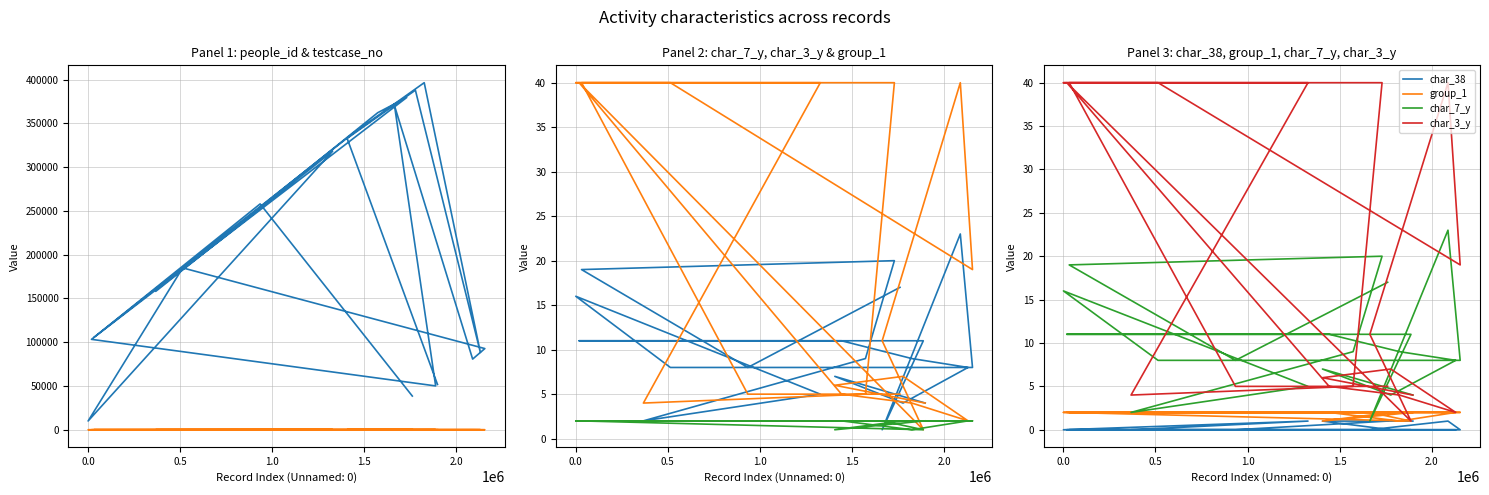

The char_3_y series shows 7 at 11. True or false?

False